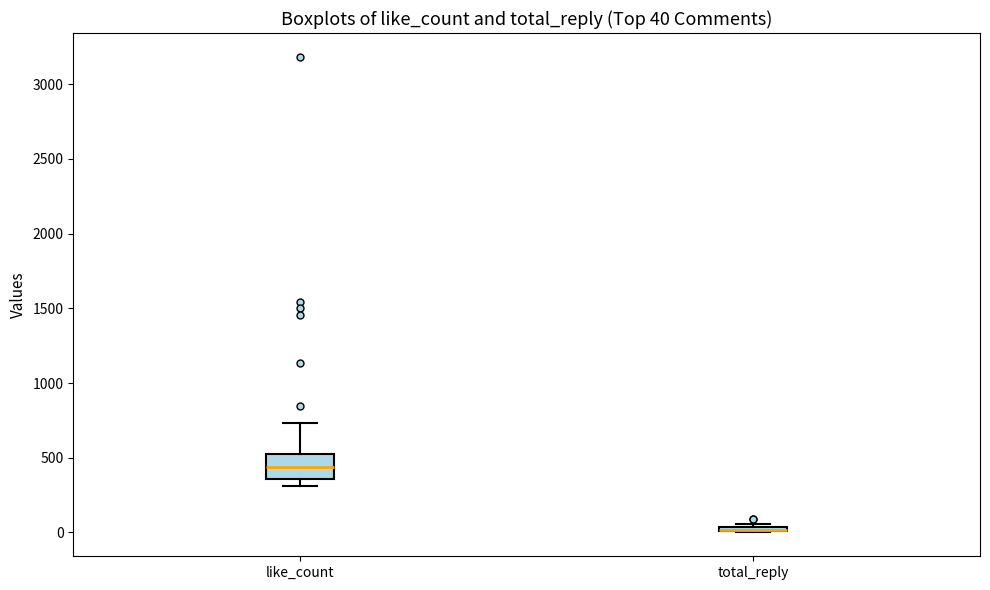

Comparing the boxes themselves (not the whiskers), which one is the tallest?

like_count